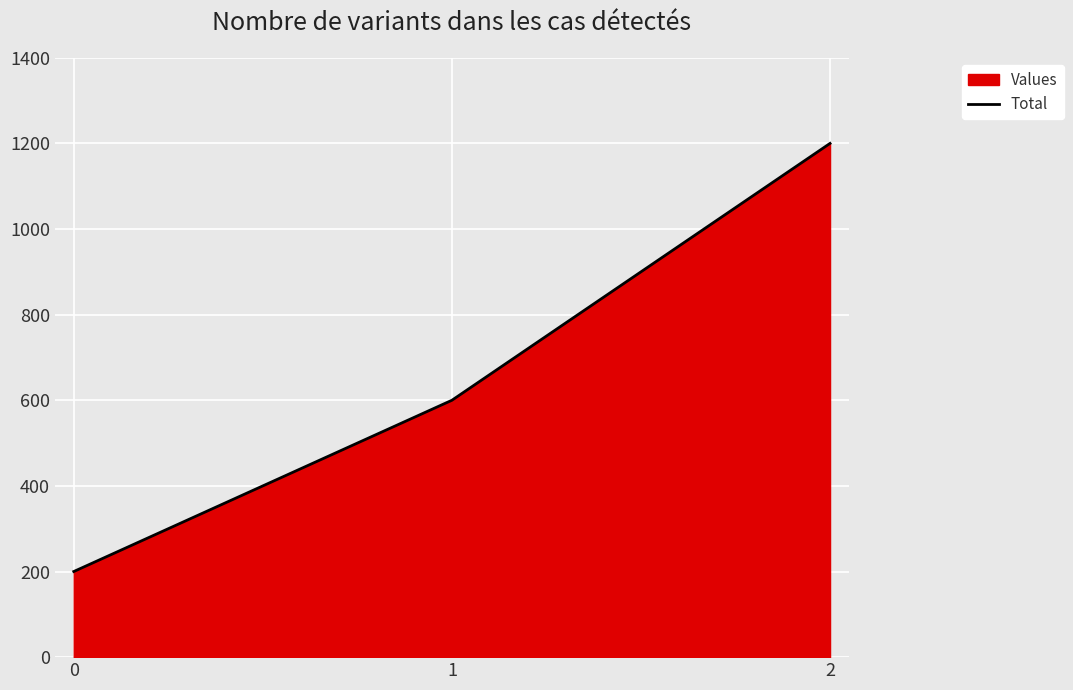

Reading right to left, transcribe all the data shown in this chart.

2=1200	1=600	0=200